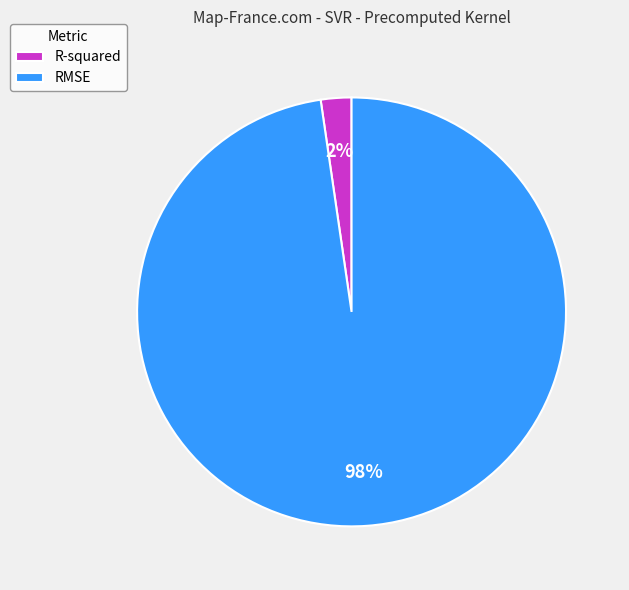

The RMSE slice represents 88% of the pie. True or false?

False